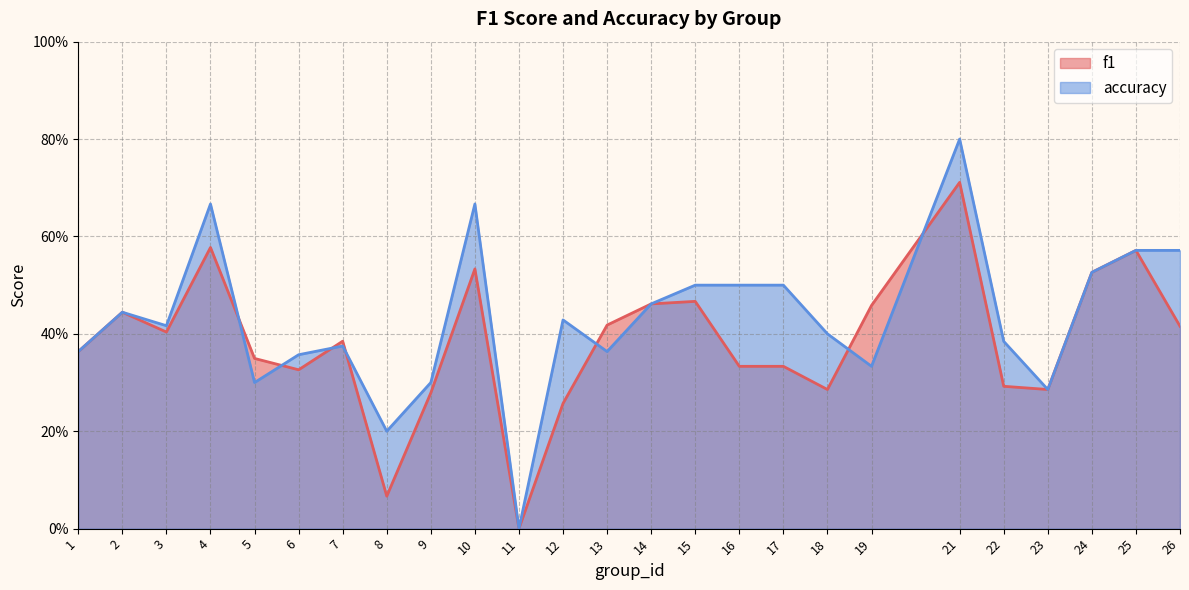

The value of f1 at 7 is 0.4. True or false?

True